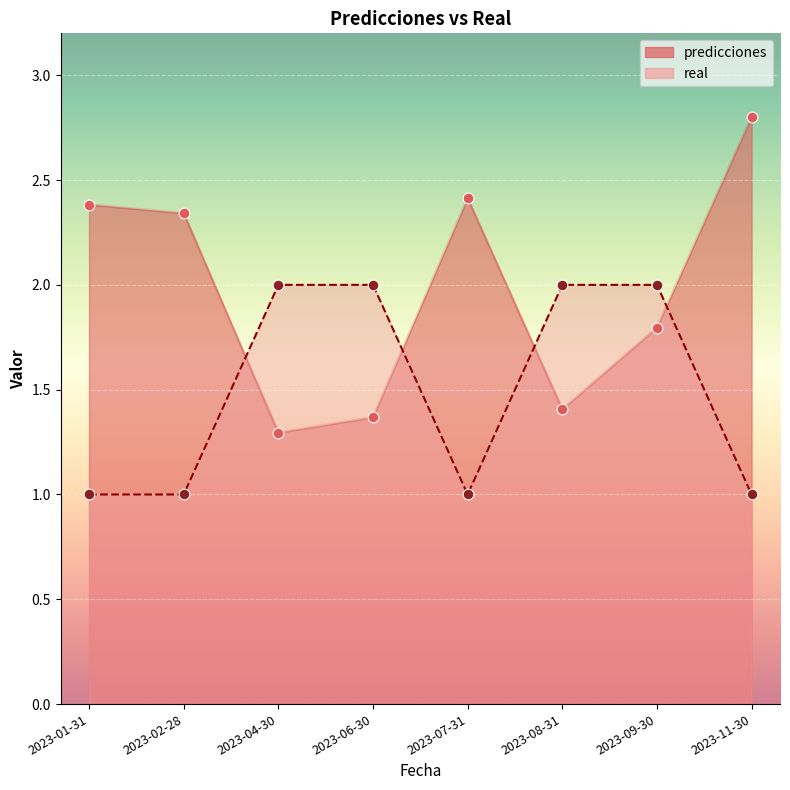

At which category is the sum across all series the highest?

2023-11-30